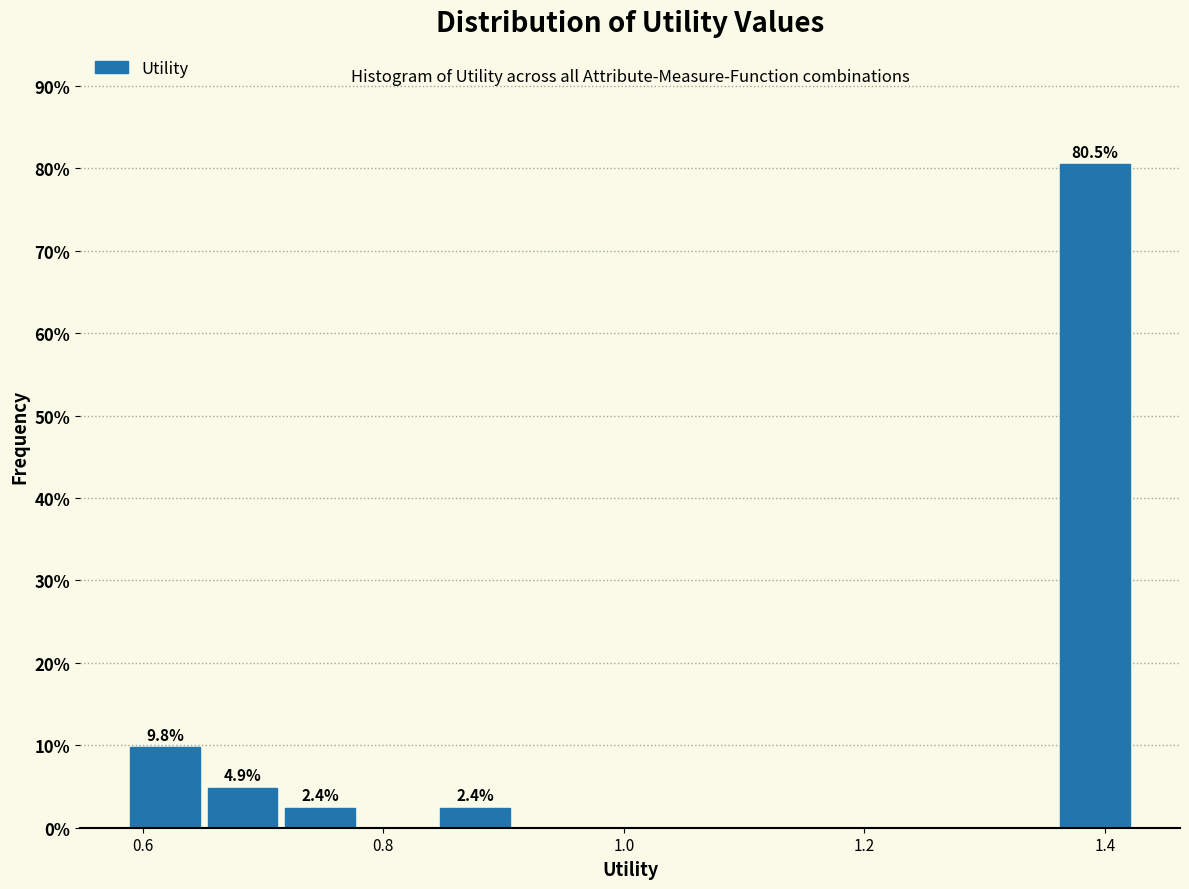

Read against the x-axis, roughly where is the centre of the tallest bar?

1.40